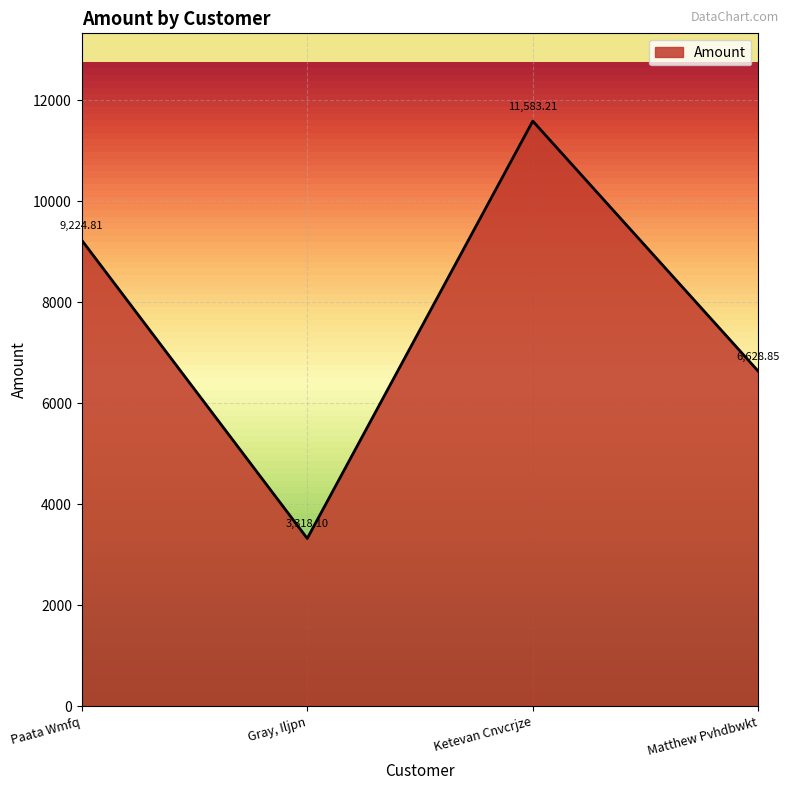

Count the number of data series in this chart.

1